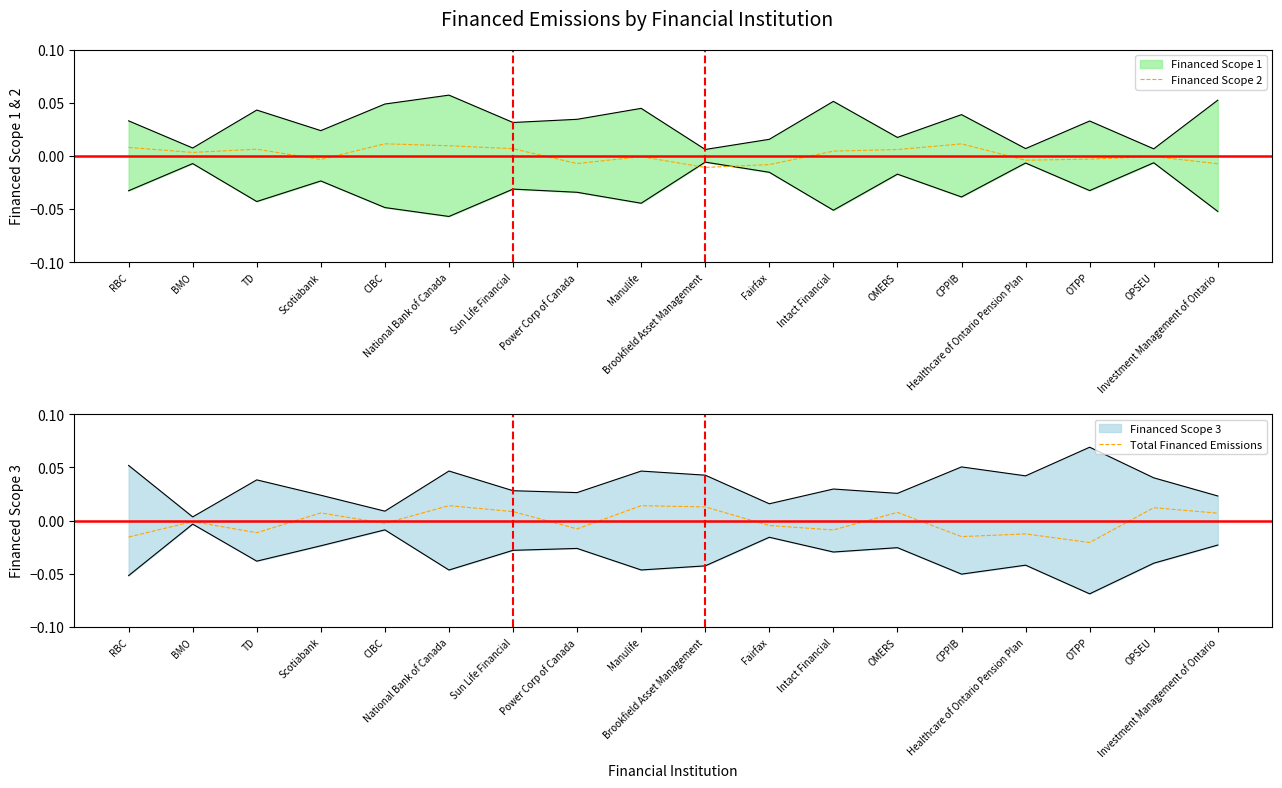

How many lines are shown in the chart?

2